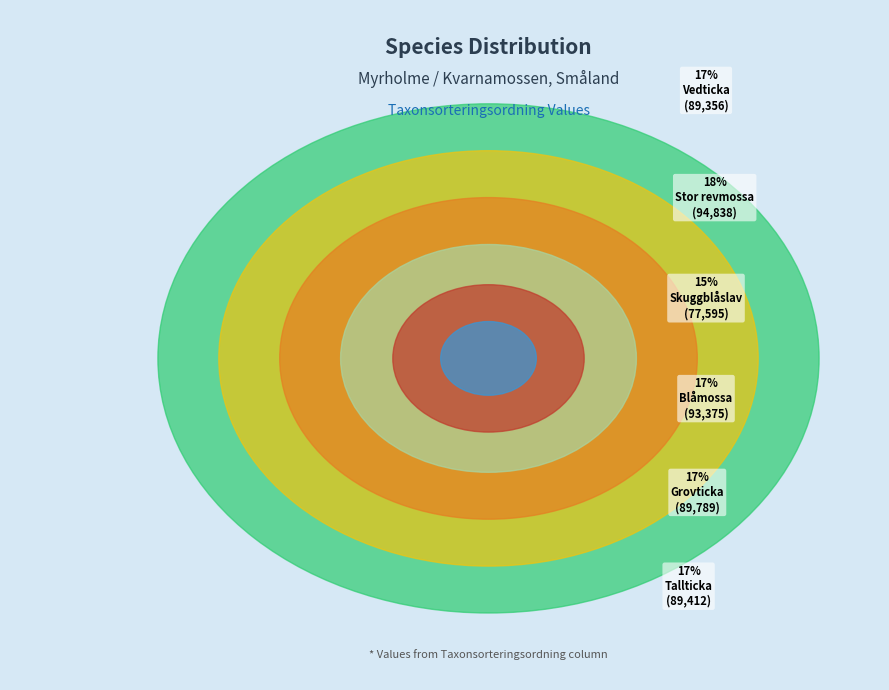

How many segments does this pie chart have?

6